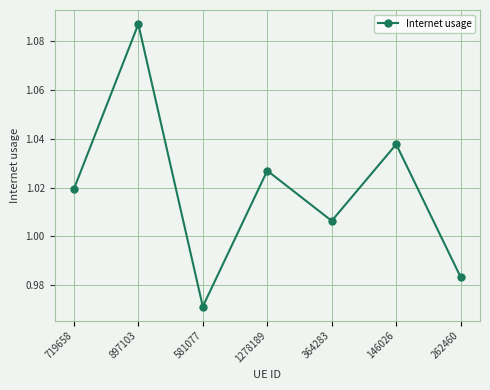

The value at 719658 is 1.6. True or false?

False